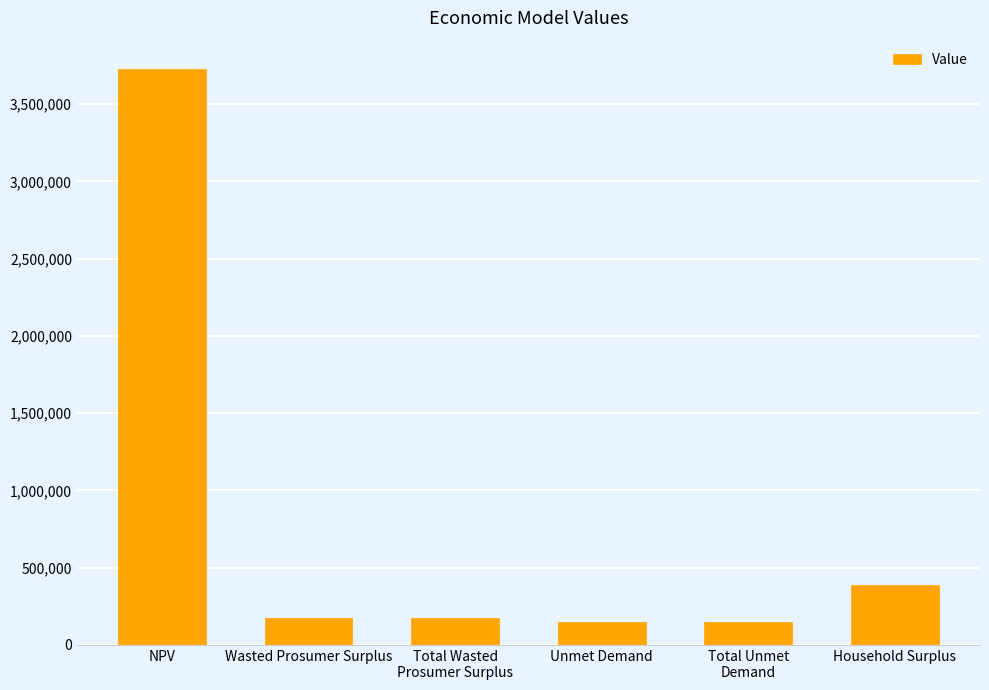

Where is the data nearest to the value 1936781?

Household Surplus